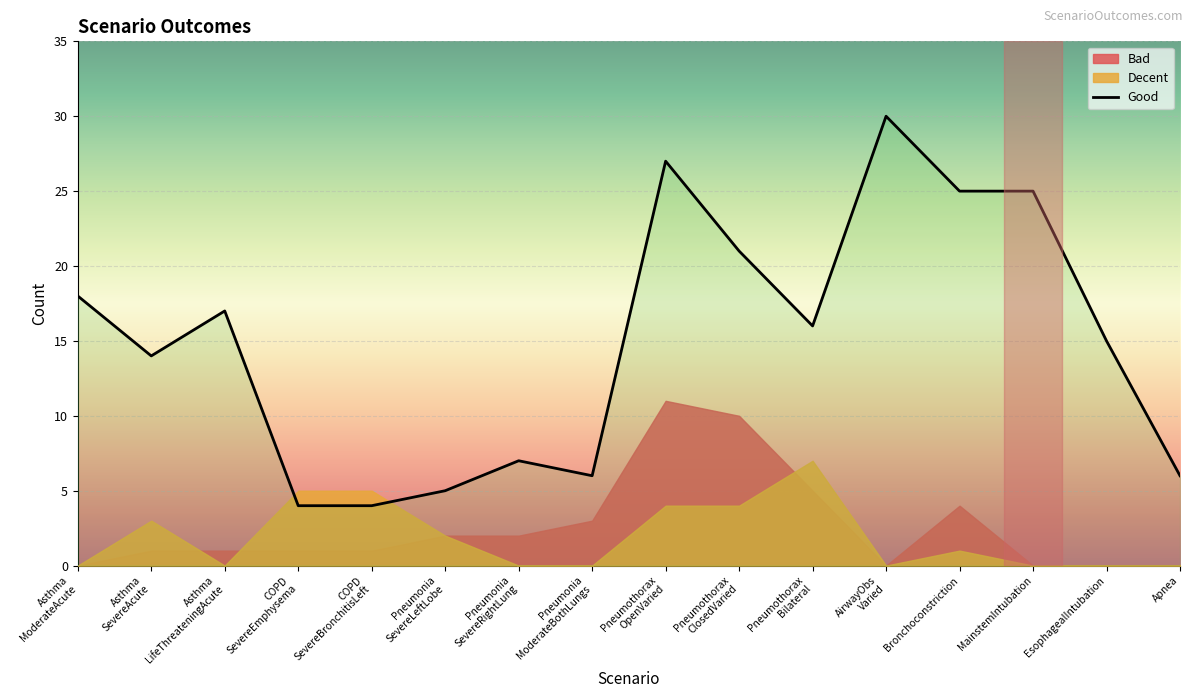

True or false: the data shows 4 at Pneumonia
SevereRightLung.

False